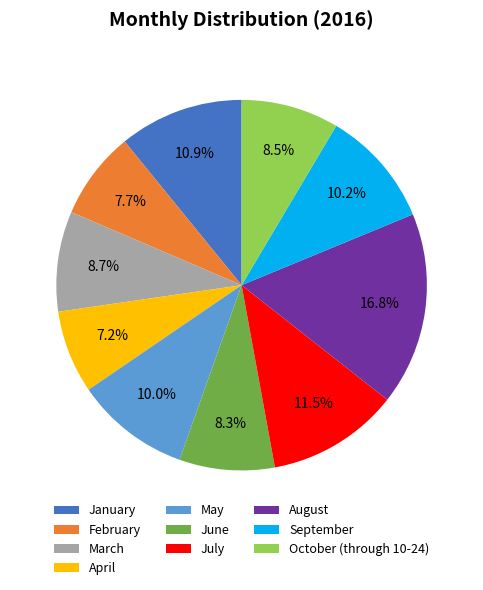

Which has a higher value, October (through 10-24) or August?

August